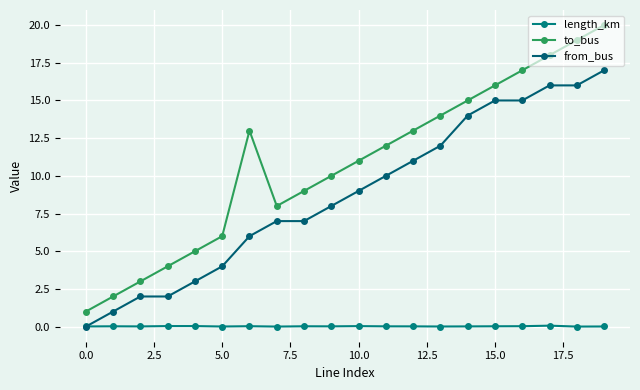

How many lines are shown in the chart?

3